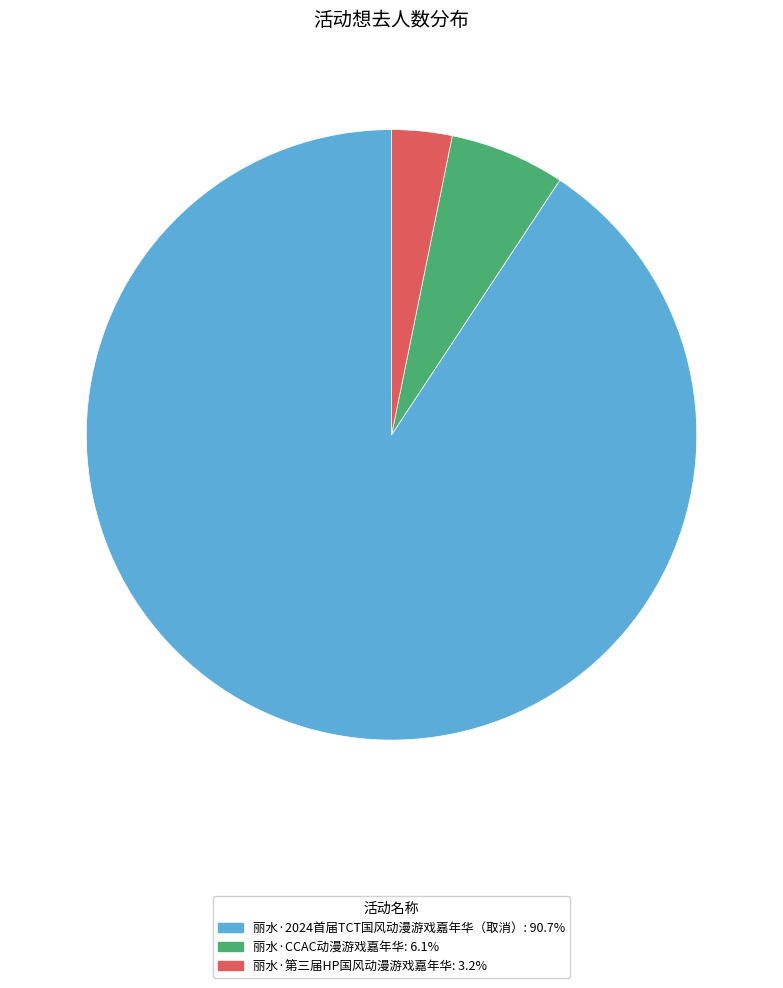

Is the sum of 丽水·第三届HP国风动漫游戏嘉年华 and 丽水·2024首届TCT国风动漫游戏嘉年华（取消） greater than half?

Yes